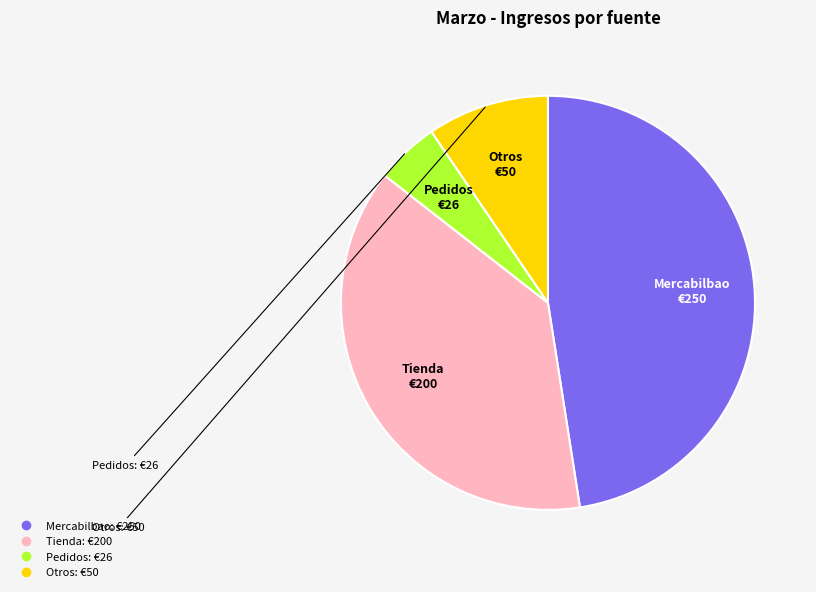

Rank the categories by value from highest to lowest.

Mercabilbao, Tienda, Otros, Pedidos